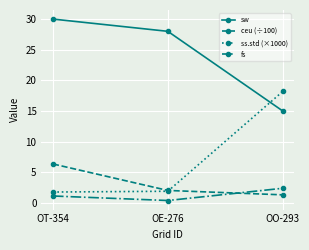

Which series has the largest total across all categories?

sw